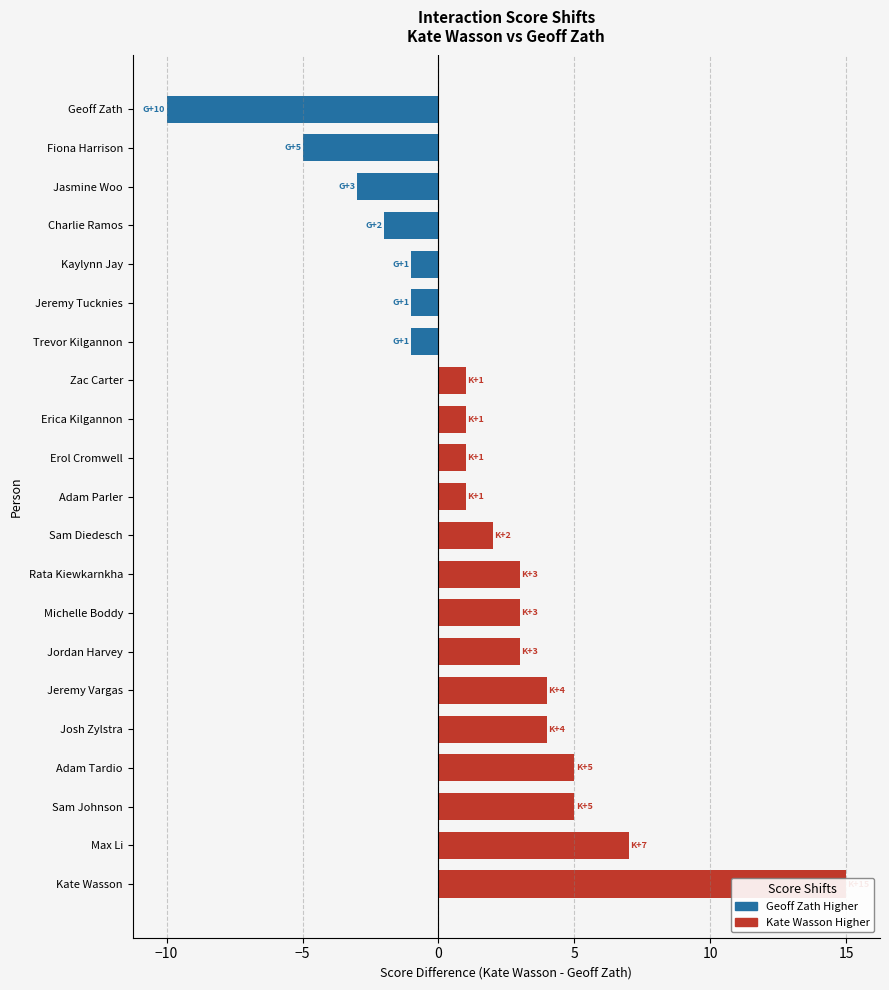

Which series changed the most between Sam Johnson and Geoff Zath?

Geoff Zath